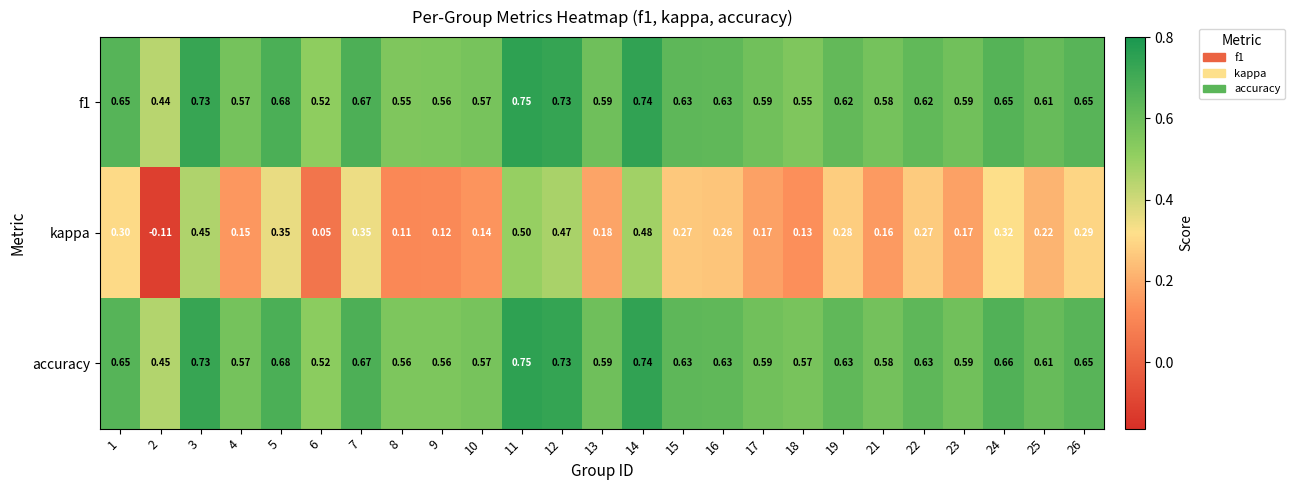

Which series has the largest range (max minus min)?

kappa